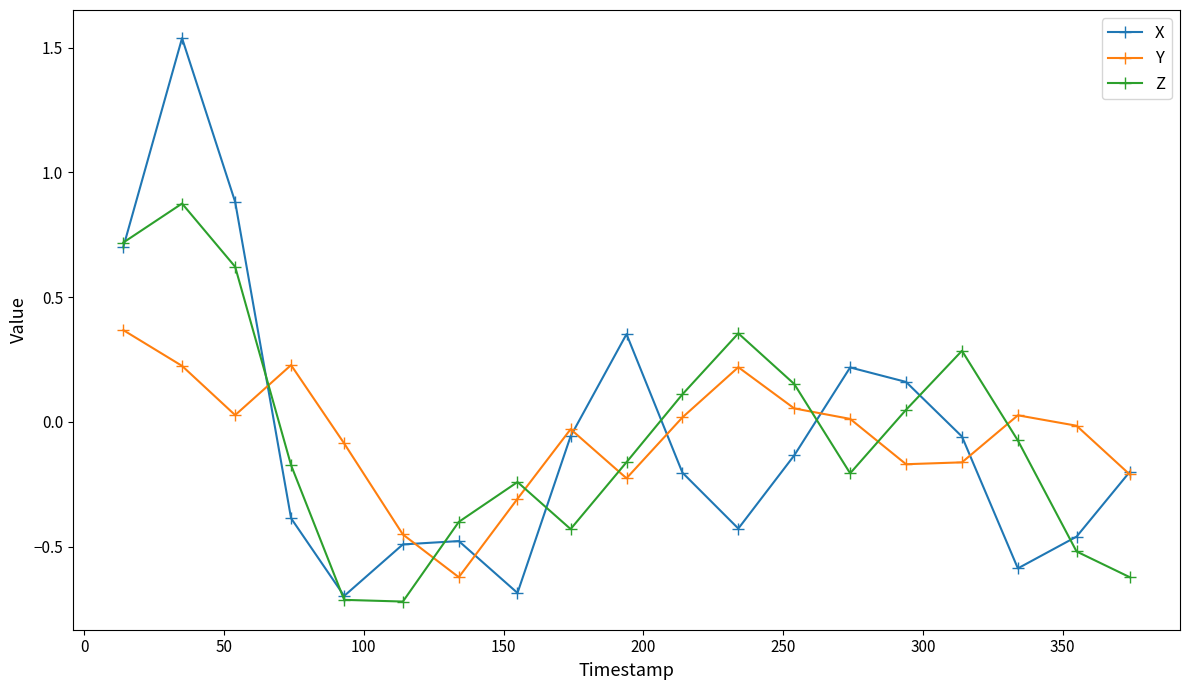

What is the minimum value for Y?

-0.6